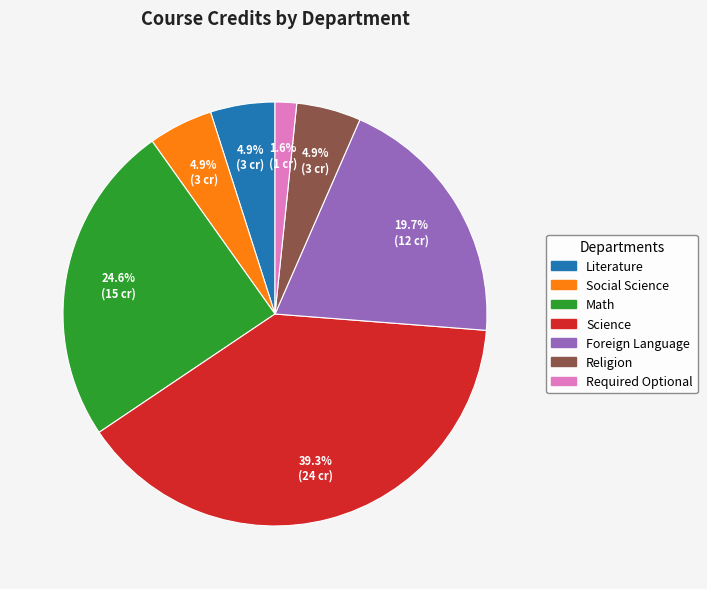

Is there a majority slice in this chart?

No